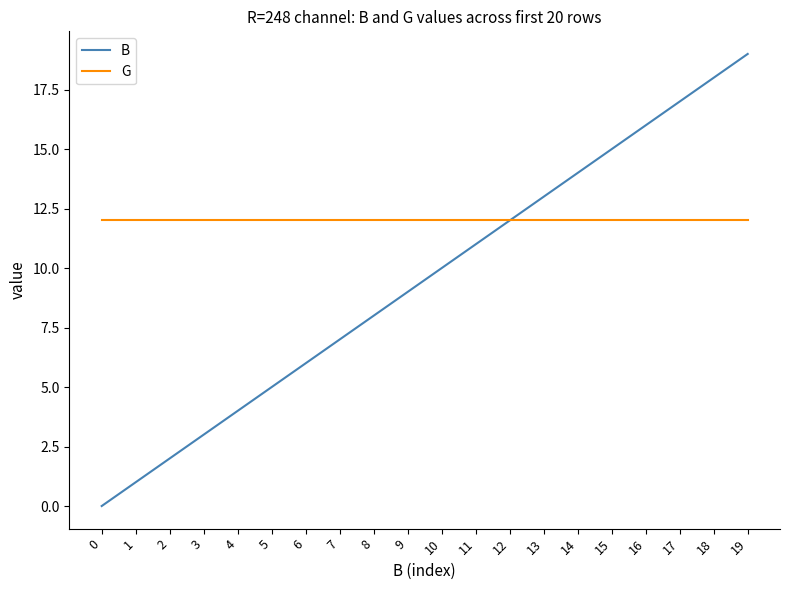

The G series shows 12 at 9. True or false?

True